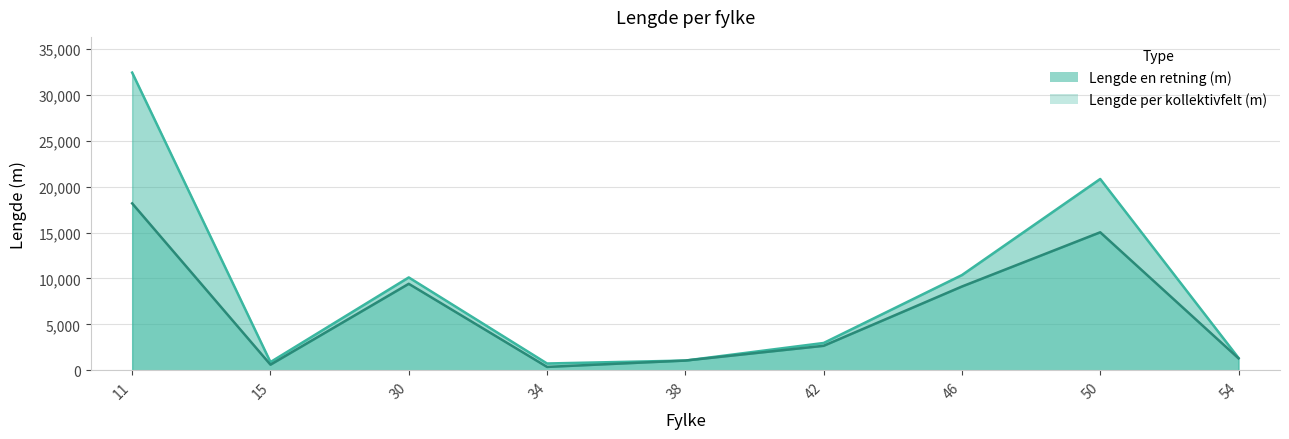

Rank the series at 42 from lowest to highest value.

Lengde en retning (m), Lengde per kollektivfelt (m)